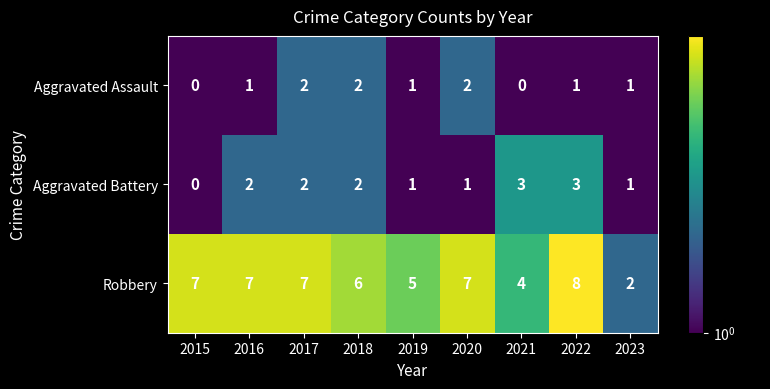

What is the maximum value shown in the chart?

8